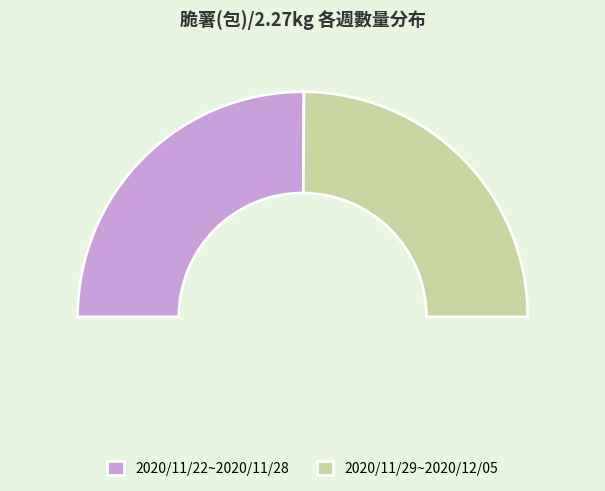

To the nearest percent, what portion does 2020/11/29~2020/12/05 represent?

50%